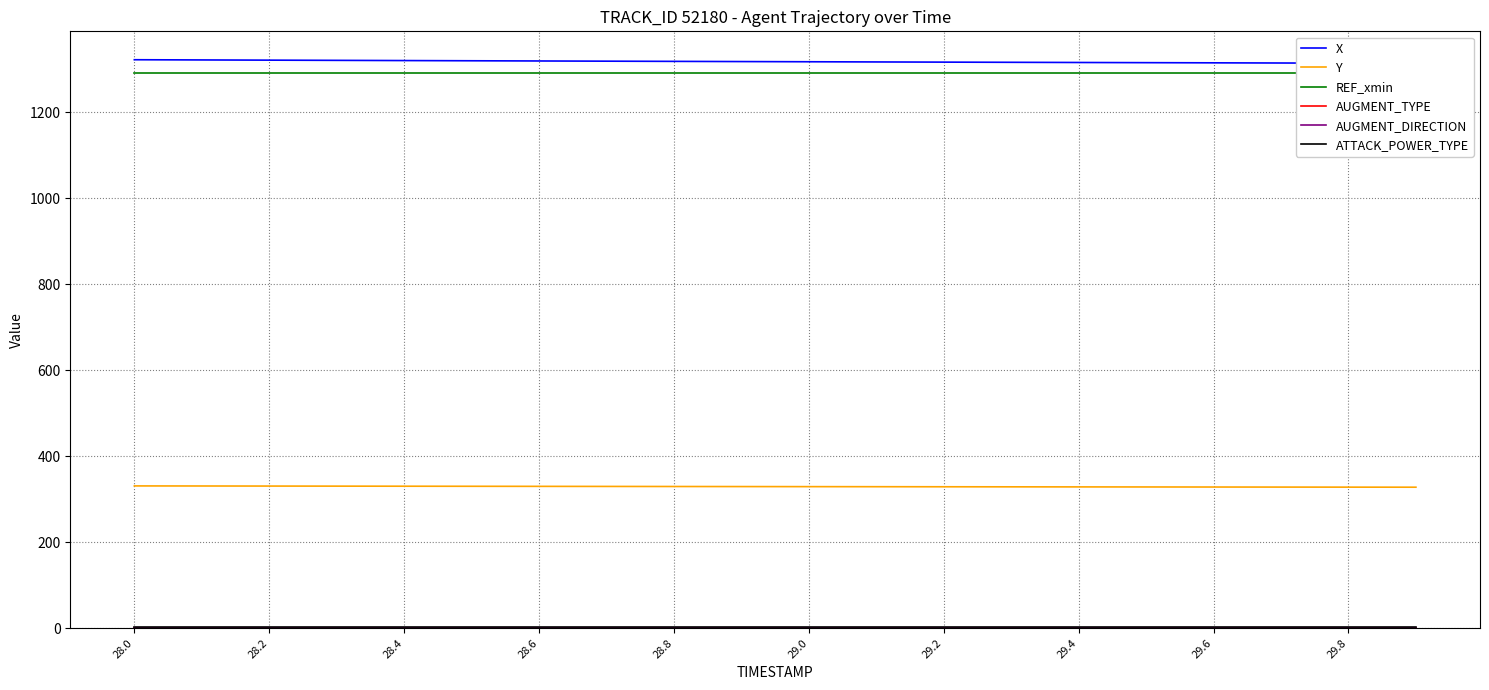

True or false: AUGMENT_DIRECTION and REF_xmin cross at least once.

False